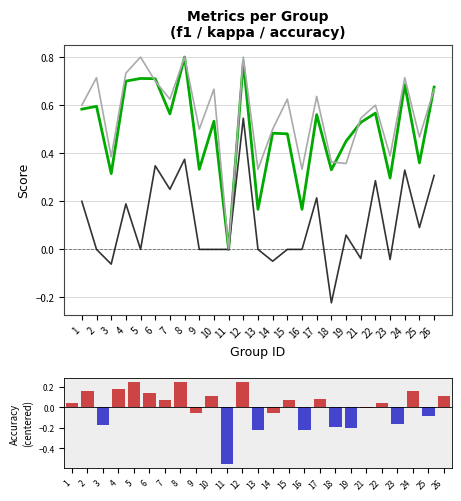

What is the difference between the maximum and minimum values in the f1 series?

0.8